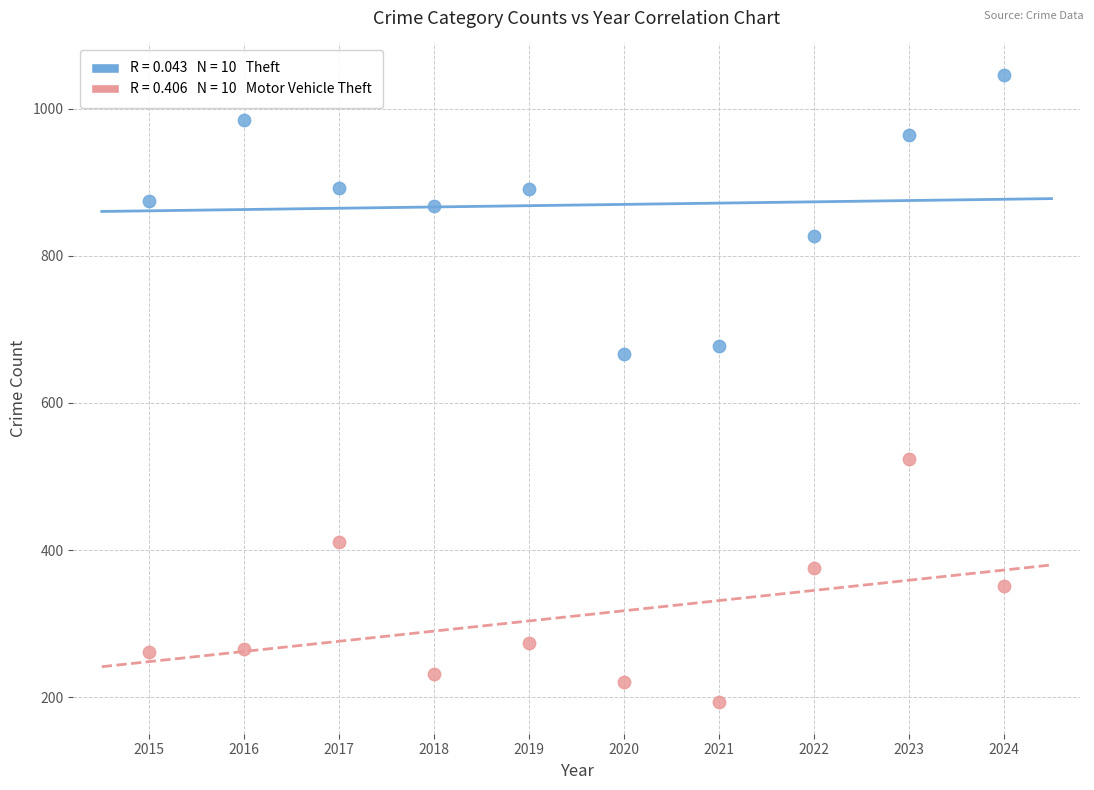

Across all data points, what is the range of Y values (max minus min)?

853